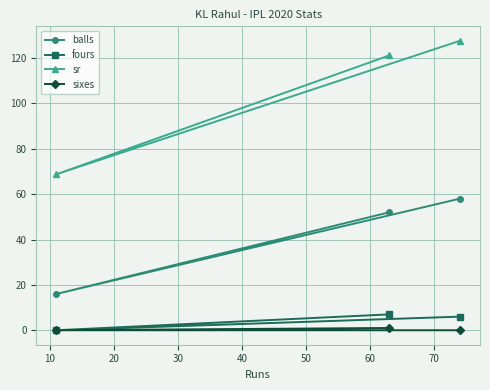

What is the value of the balls point at the 2nd from the left?

52.0